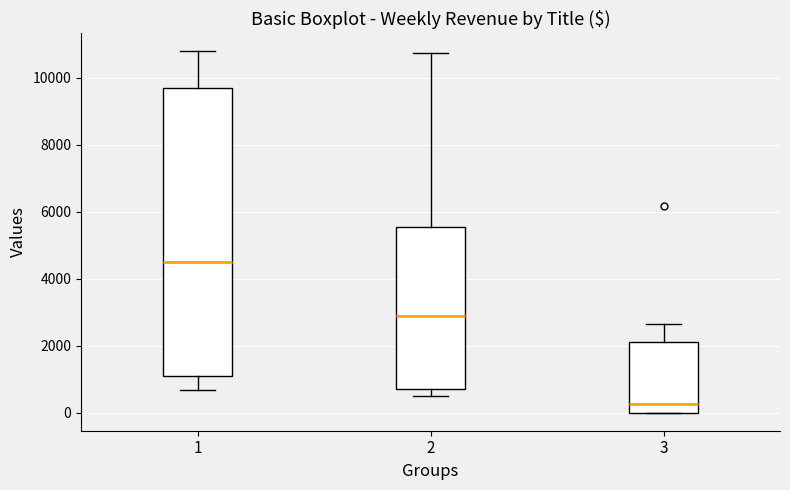

Where does the upper whisker of the box at x = 2 end on the y-axis? The values are not printed on the chart, so give them approximately, as read against the axis.

10800